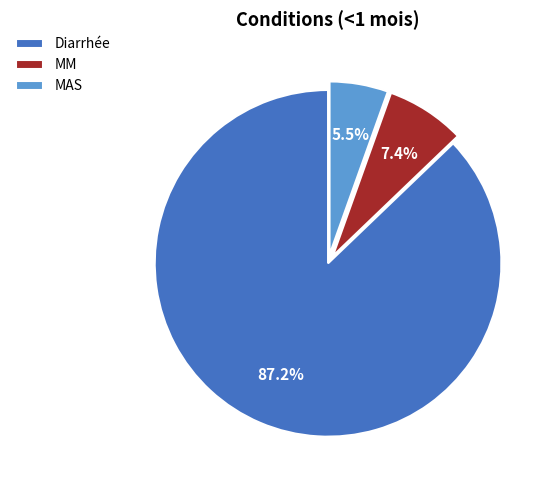

Do MM and MAS together represent more than half of the pie?

No